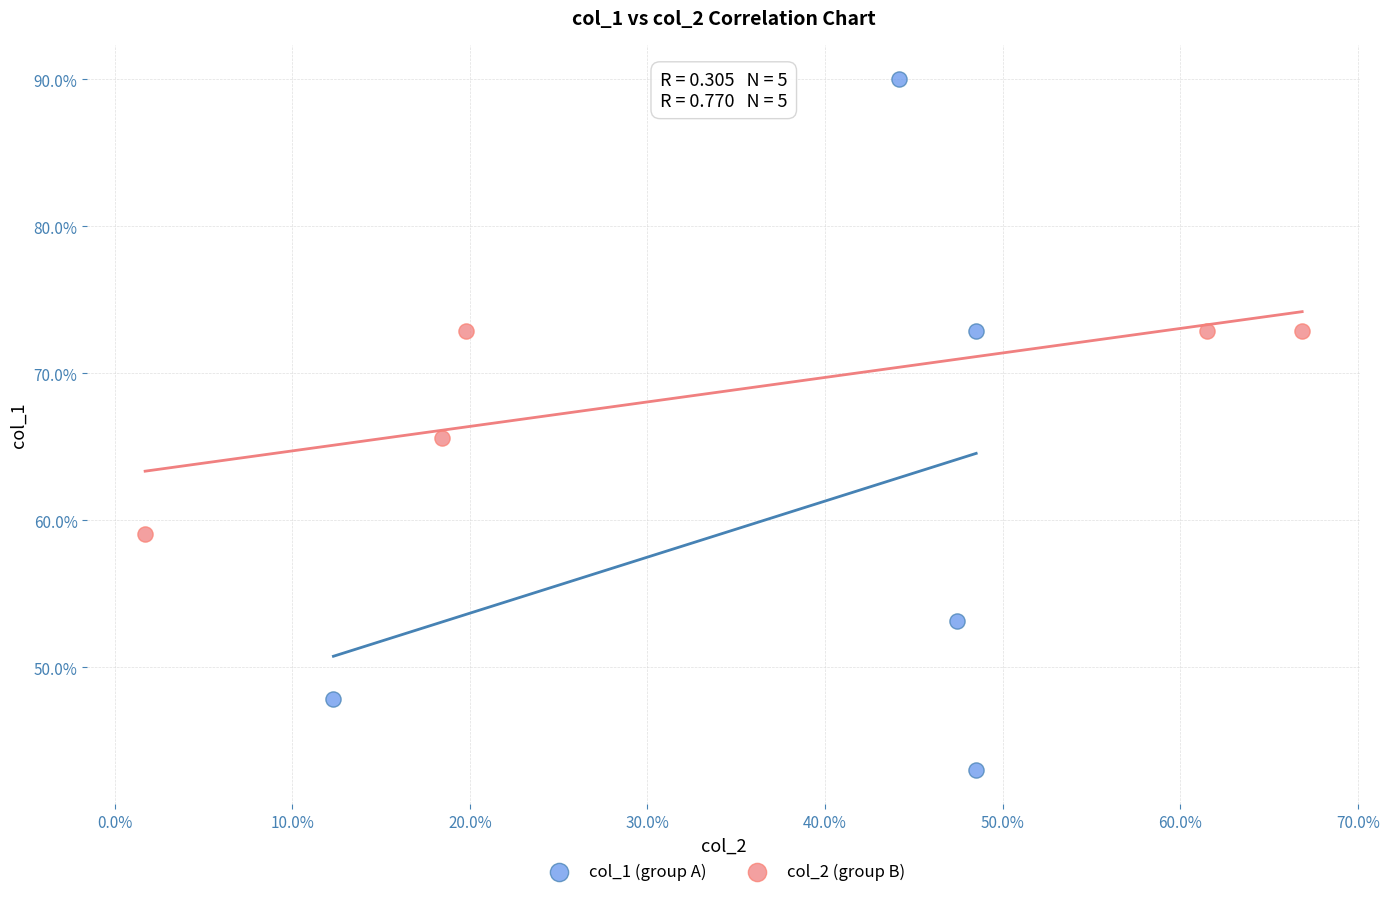

What are all the series names shown in the legend?

col_1 (group A), col_2 (group B)